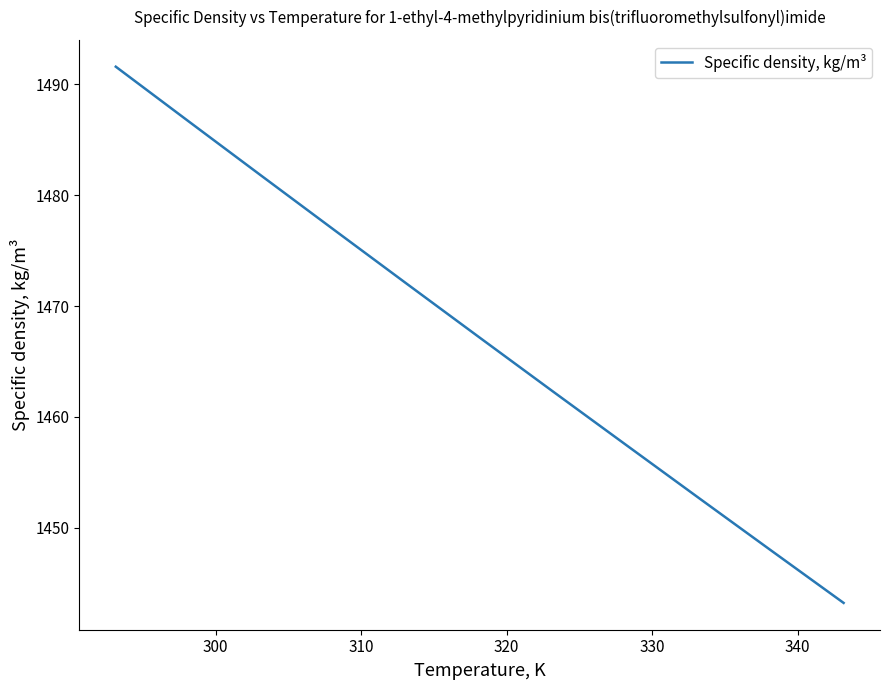

What is the smallest value displayed?

1443.2